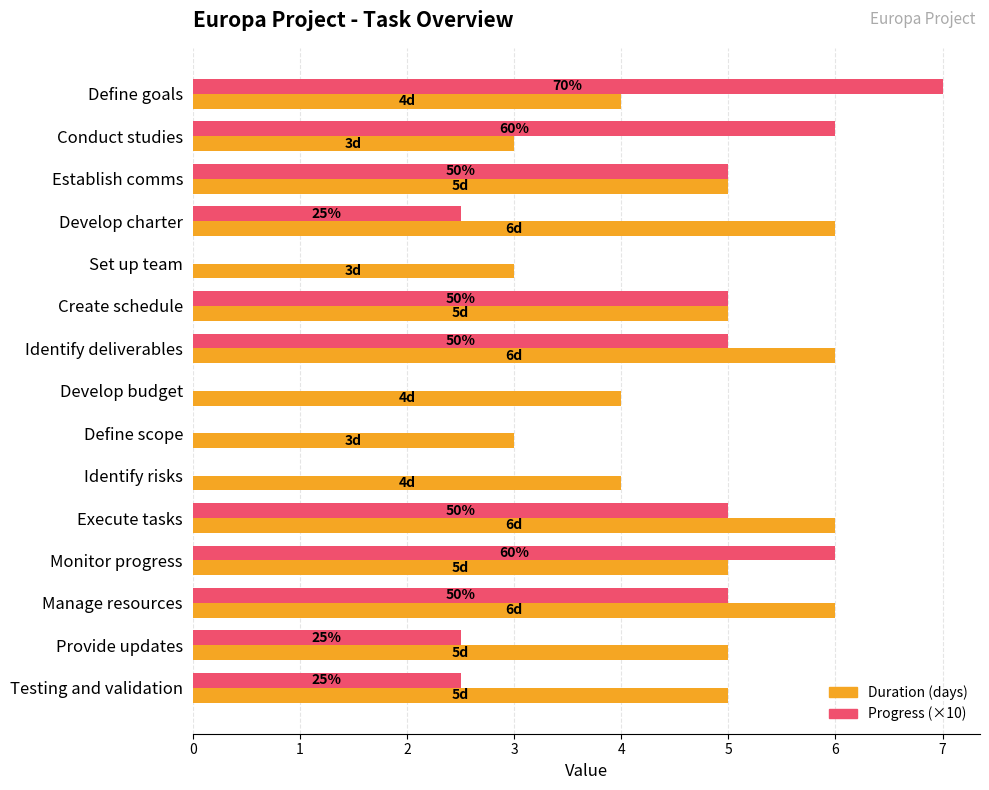

What is the approximate value of Duration (days) at Create schedule?

5.0